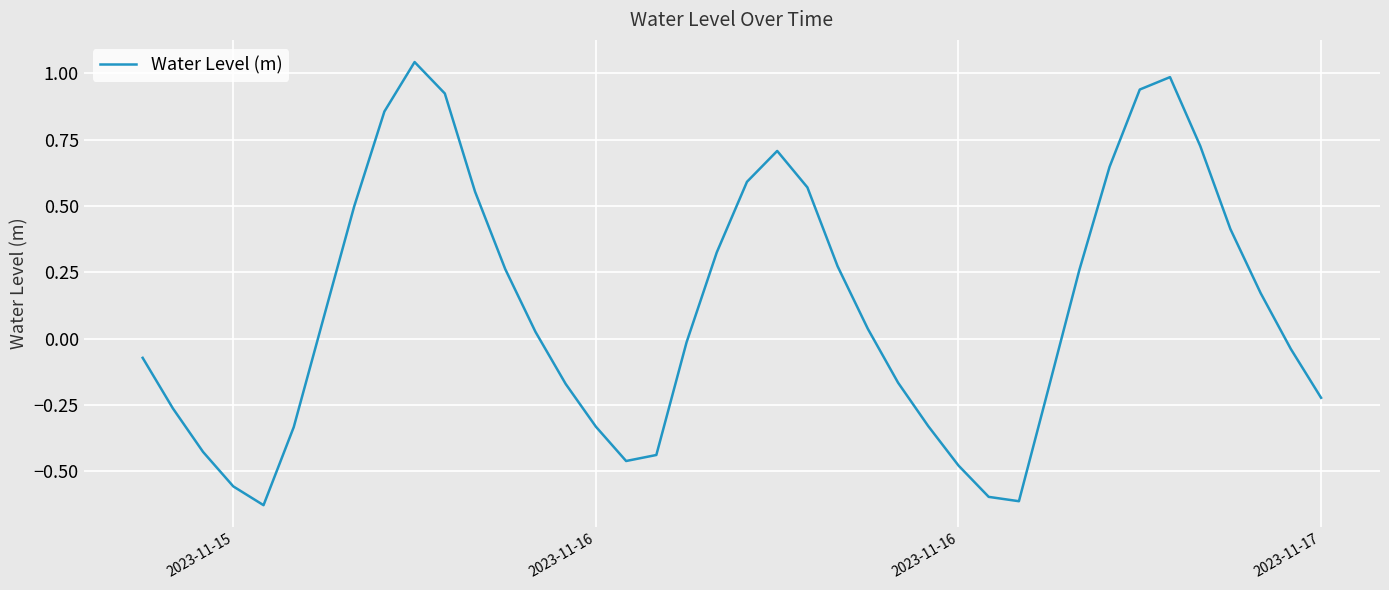

What is the average value?

0.1